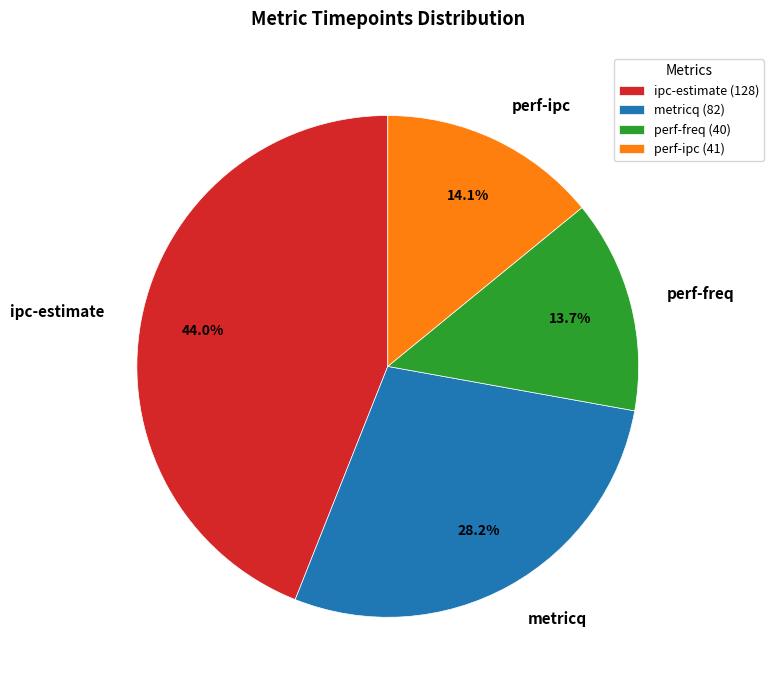

Does perf-freq account for over 50% of the chart?

No